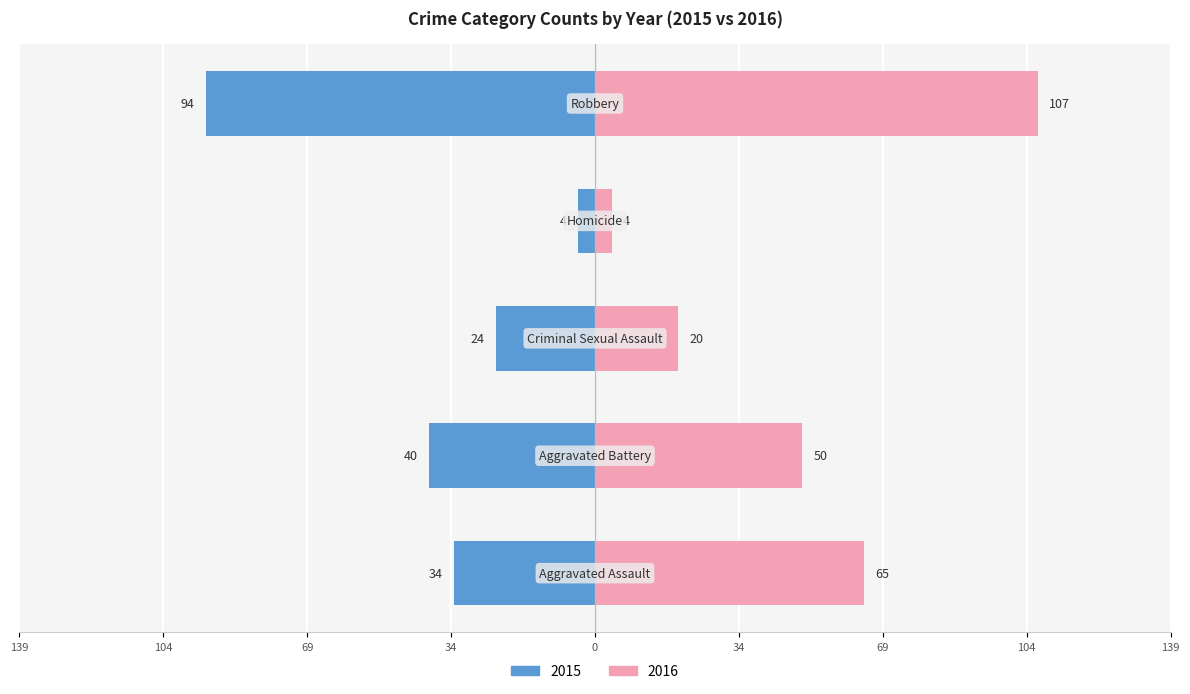

What is the label of the 1st bar from the right?

Robbery